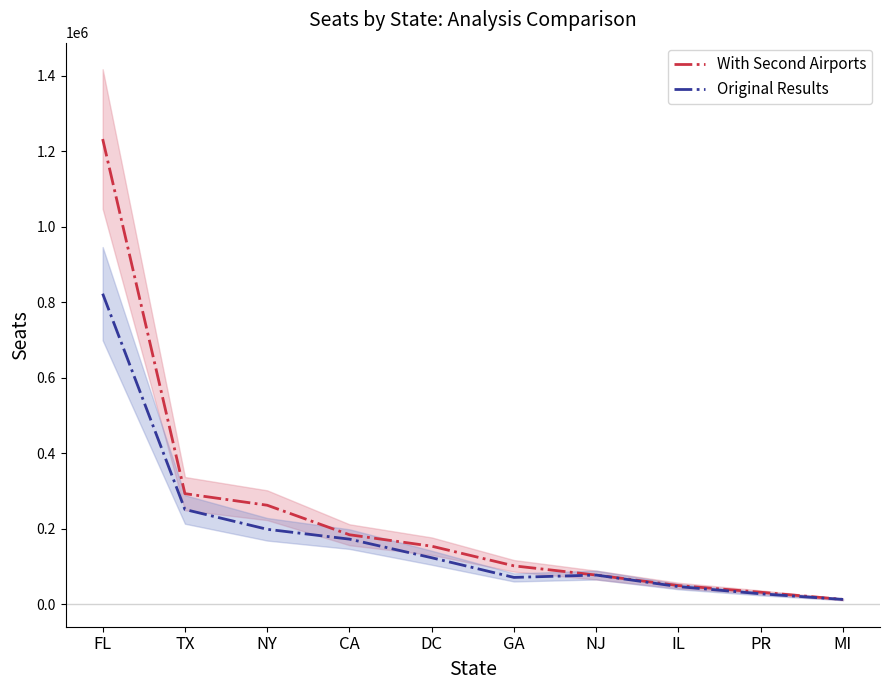

How many data points in Original Results are less than 123750?

5